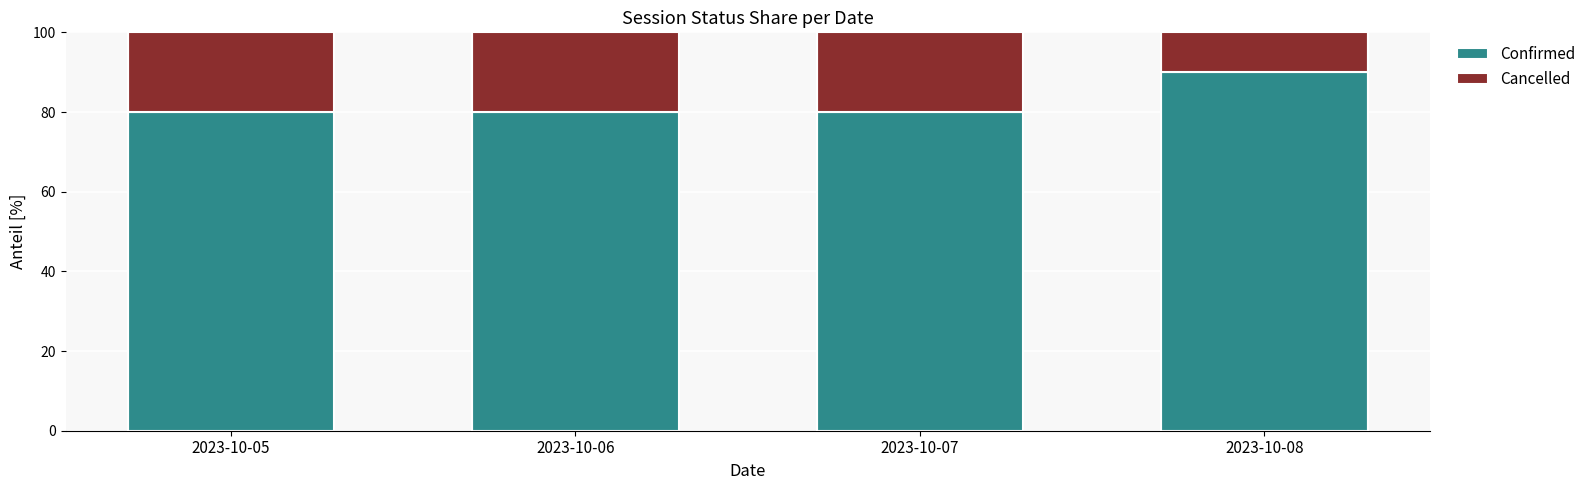

What is the difference between the Confirmed values at 2023-10-08 and 2023-10-07?

10